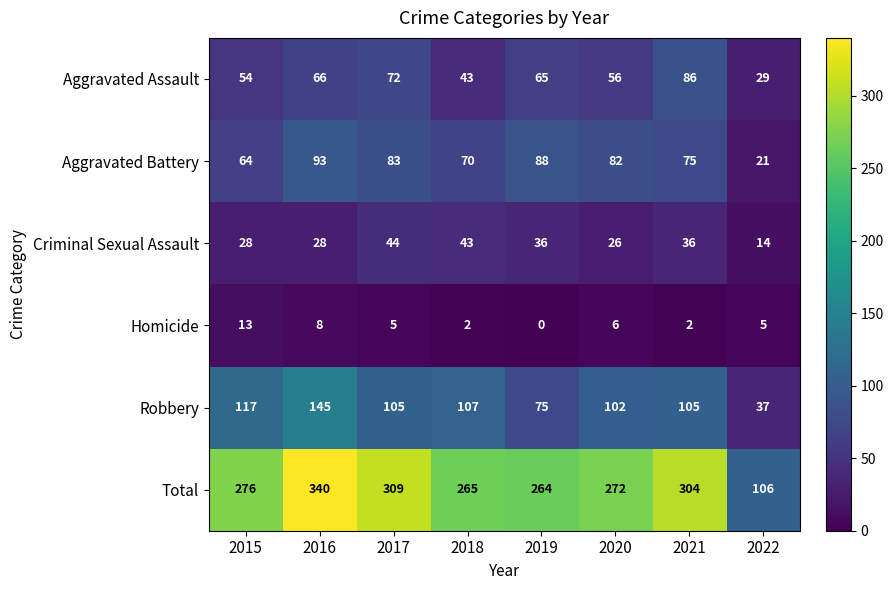

Where is Aggravated Assault nearest to the value 57?

2020